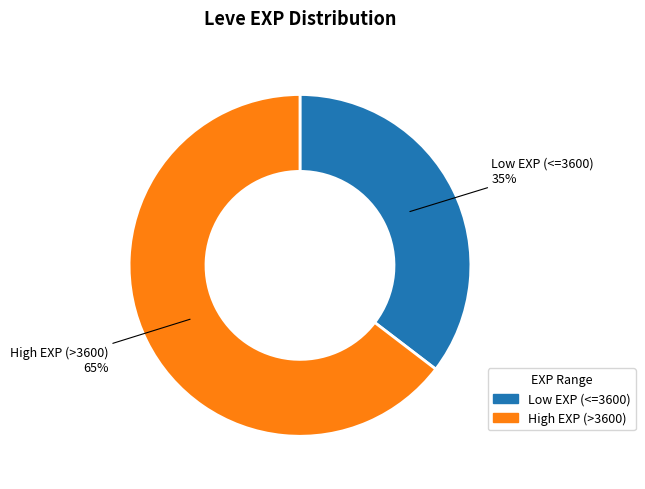

Do High EXP (>3600) and Low EXP (<=3600) together represent more than half of the pie?

Yes